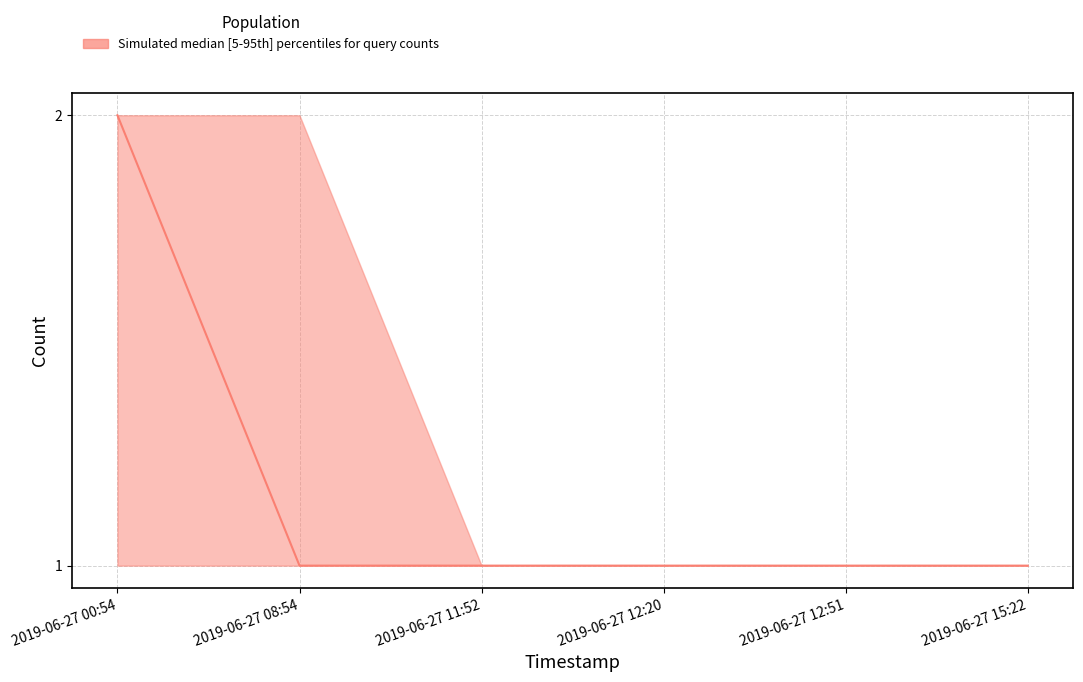

True or false: count and upper cross at least once.

False